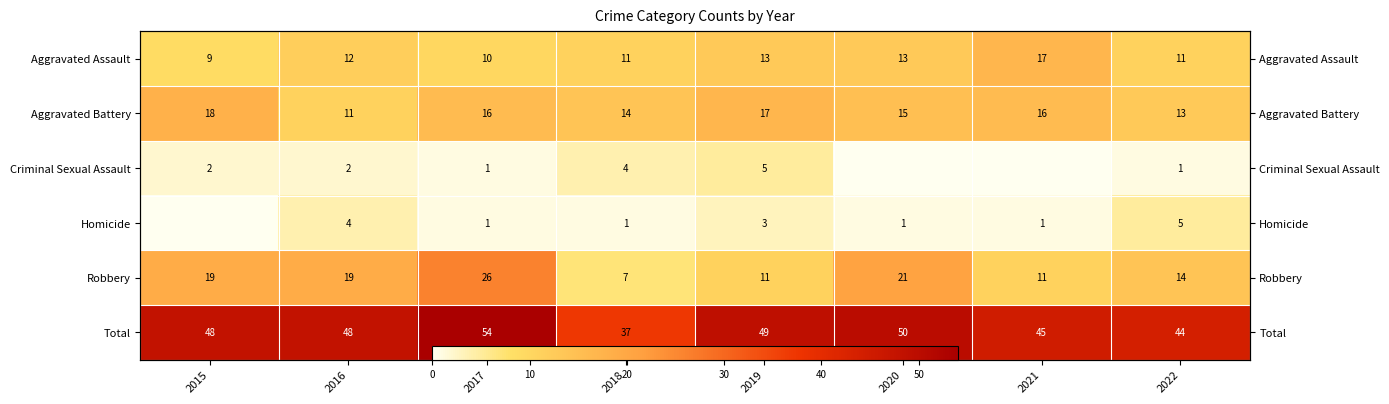

Which has a higher value, 2022 or 2015?

2022